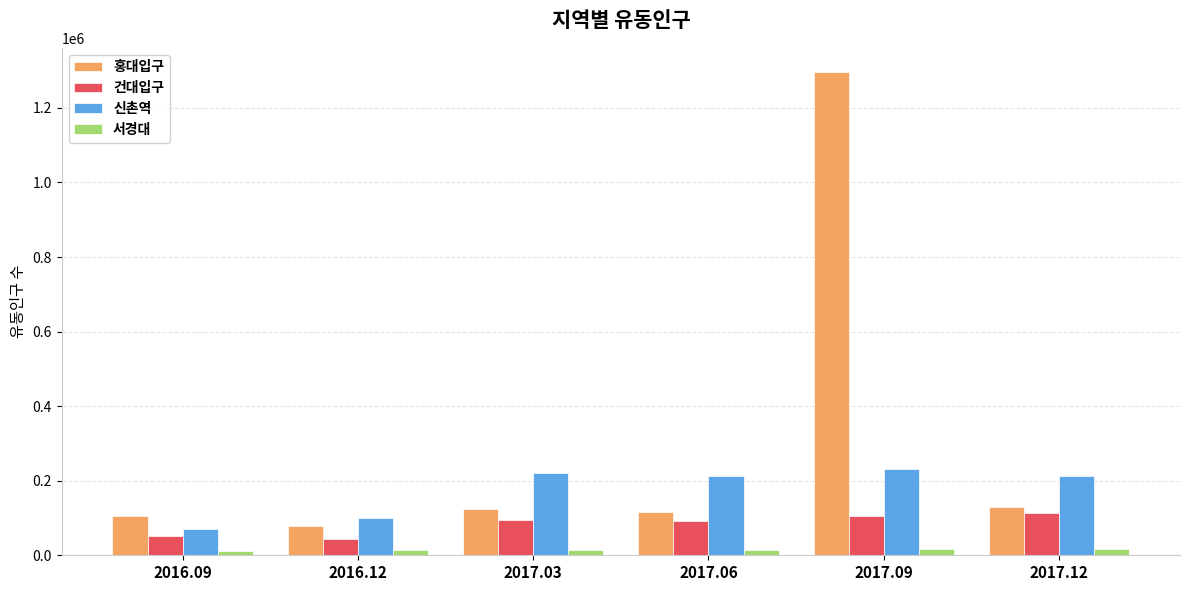

The value of 홍대입구 at 2016.09 is 31922. True or false?

False